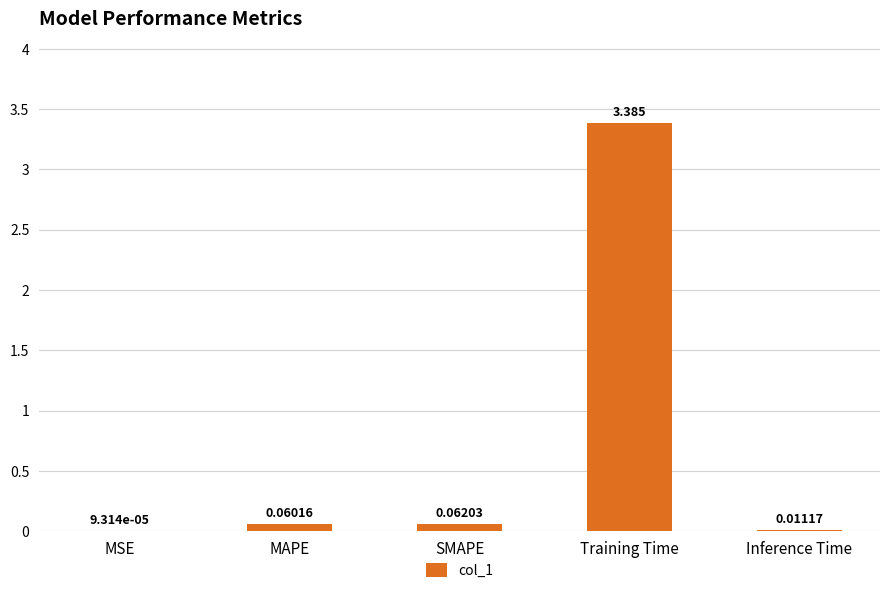

Which label corresponds to the largest value in the chart?

Training Time